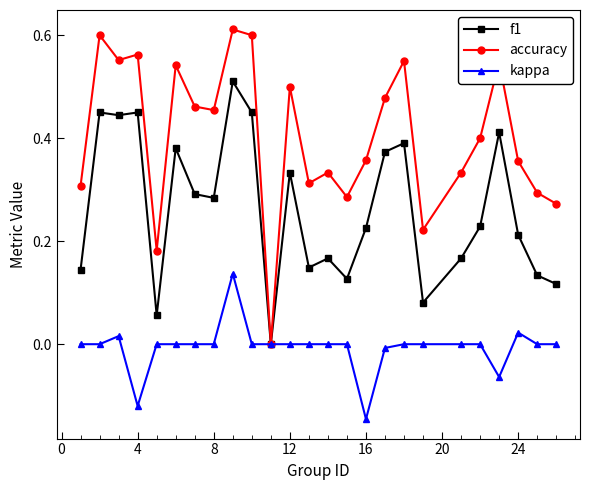

True or false: f1 has more than 2 interior local peaks.

True